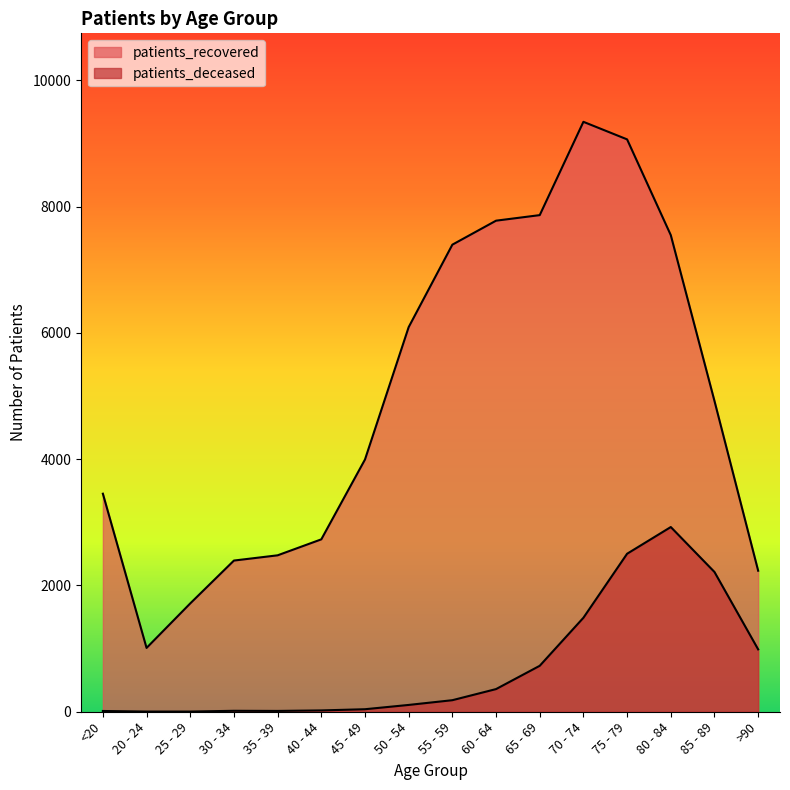

True or false: patients_deceased and patients_recovered cross at least once.

False